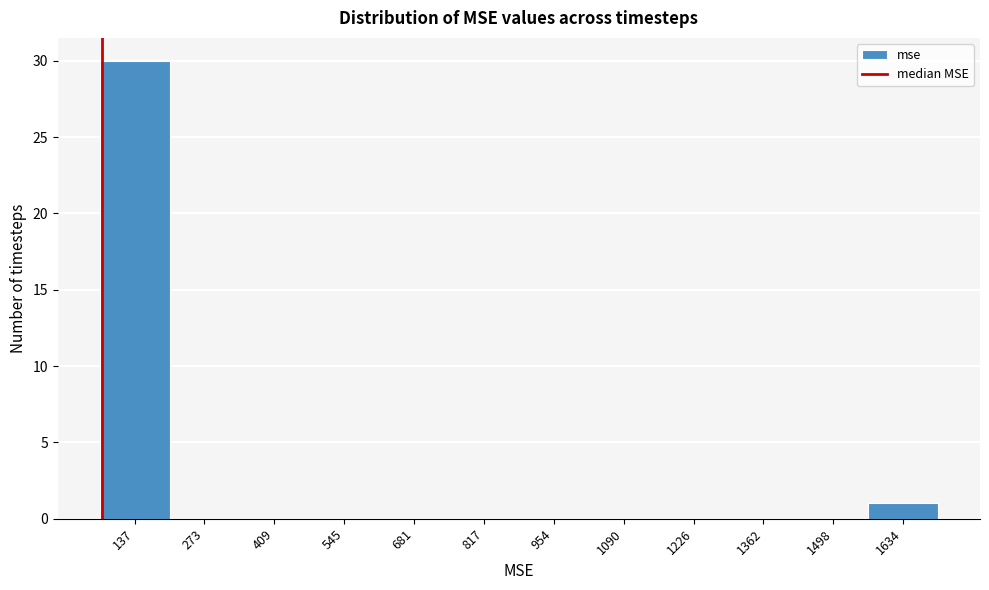

Over which range of the x-axis is the bar tallest?

60 to 200